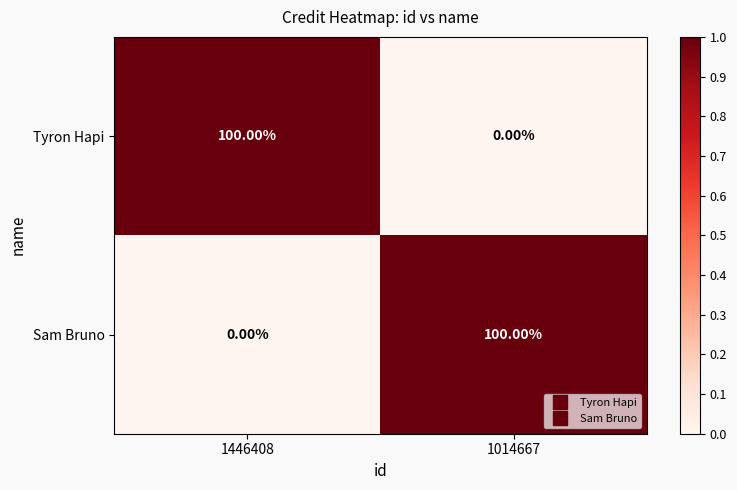

Is the value of Sam Bruno at 1446408 greater than the value of Tyron Hapi at 1446408?

No